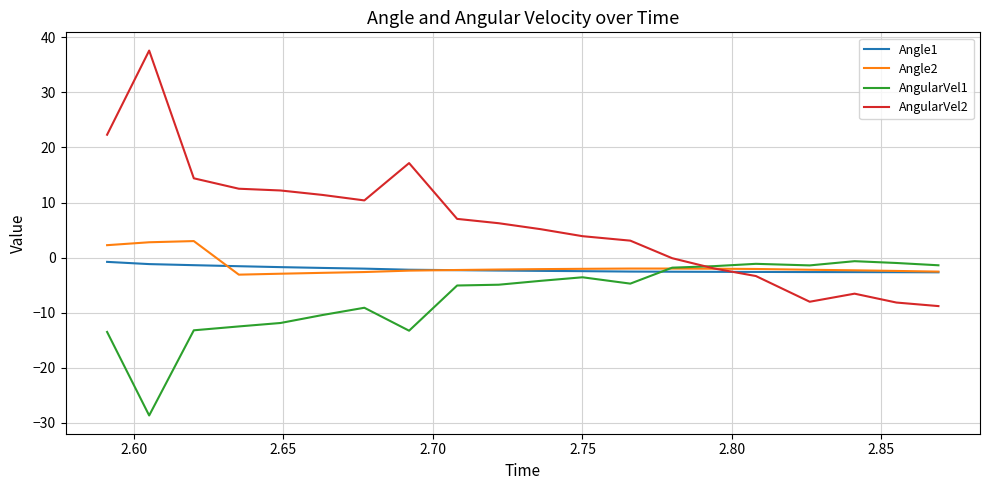

Which series has the largest total across all categories?

AngularVel2